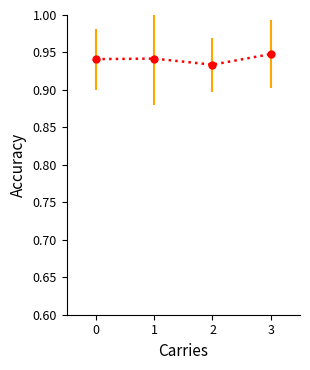

The chart shows a value of 1.5 at 2. True or false?

False